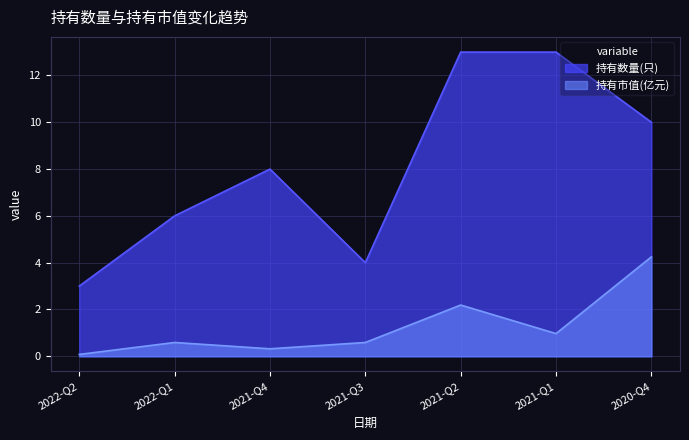

Which series has the largest total across all categories?

持有数量(只)